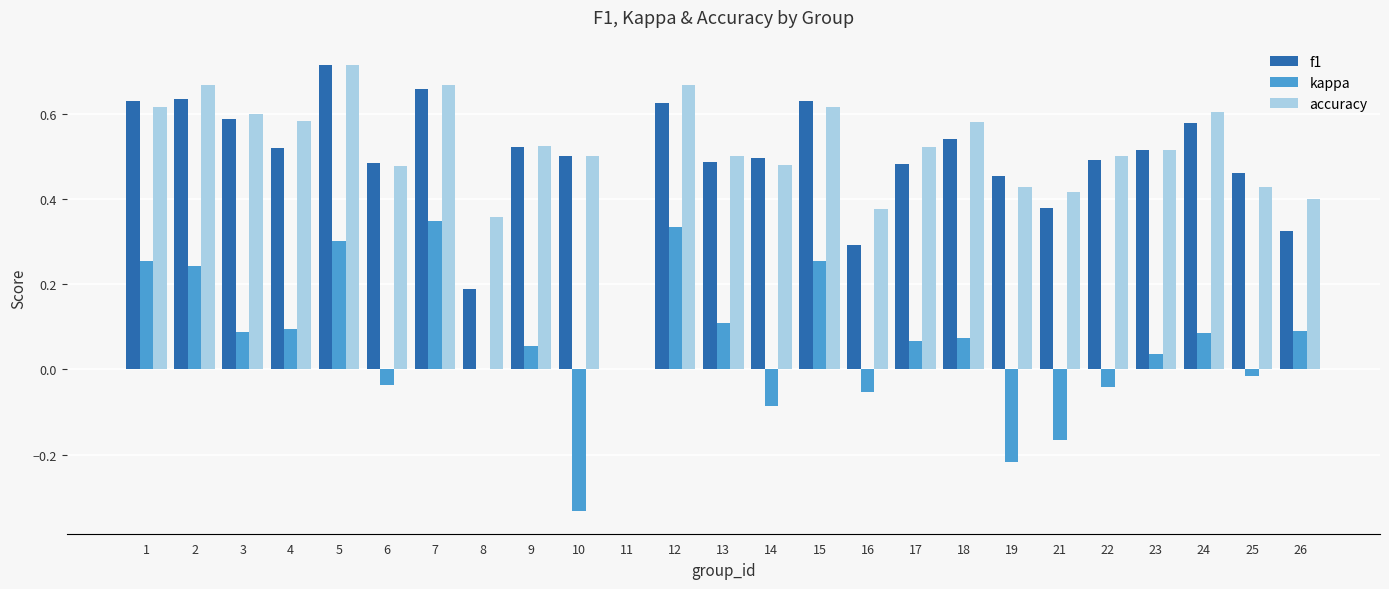

How many groups of bars are there?

25